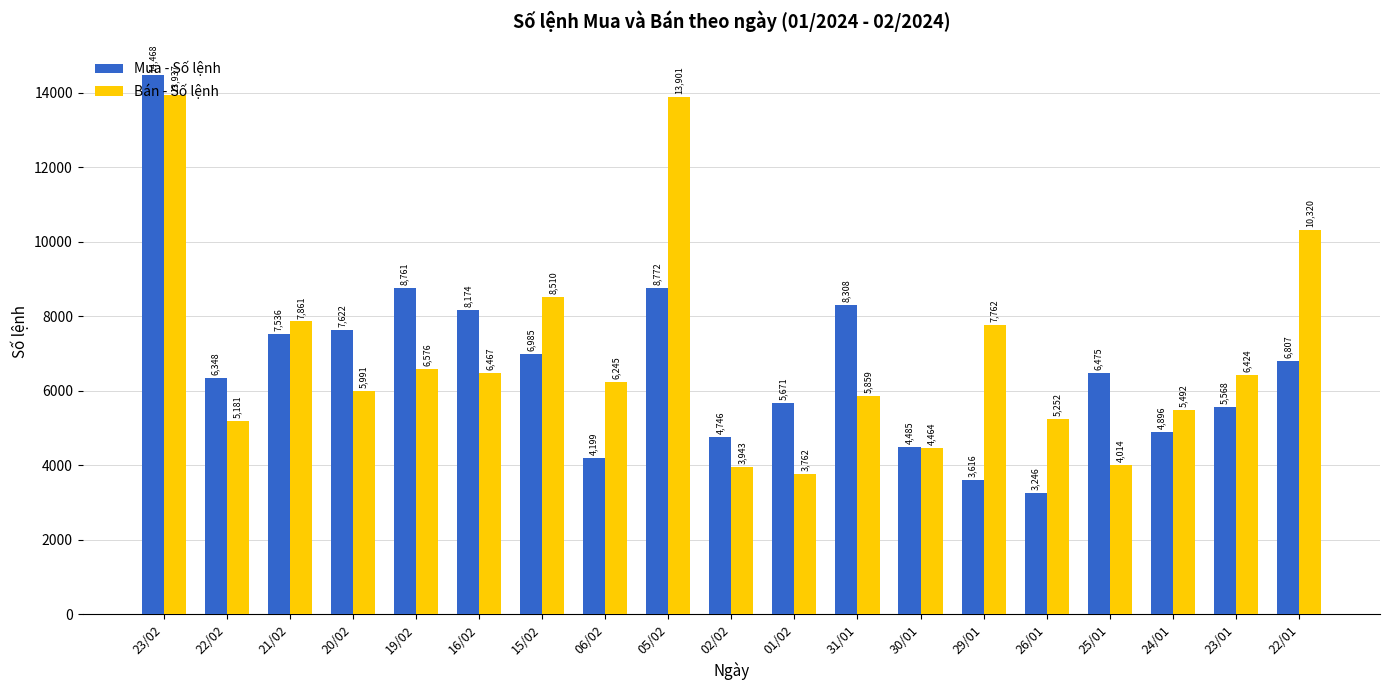

What are all the series names shown in the legend?

Mua - Số lệnh, Bán - Số lệnh